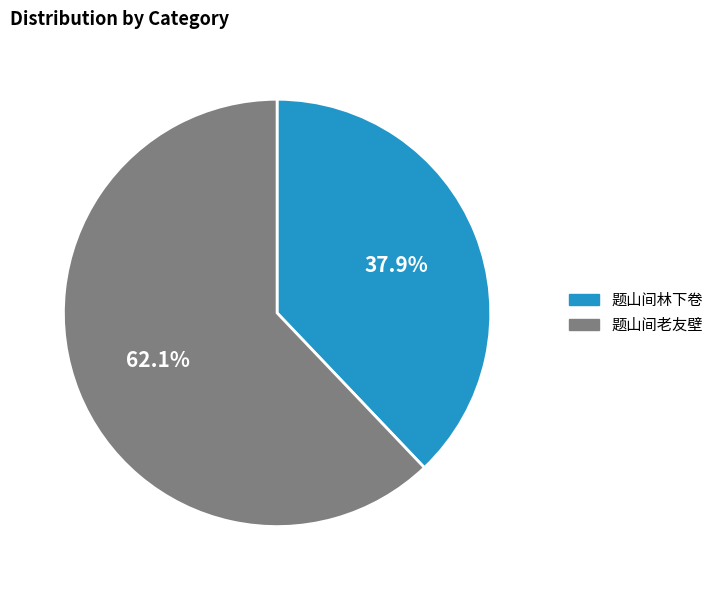

To the nearest percent, what portion does 题山间老友壁 represent?

62%